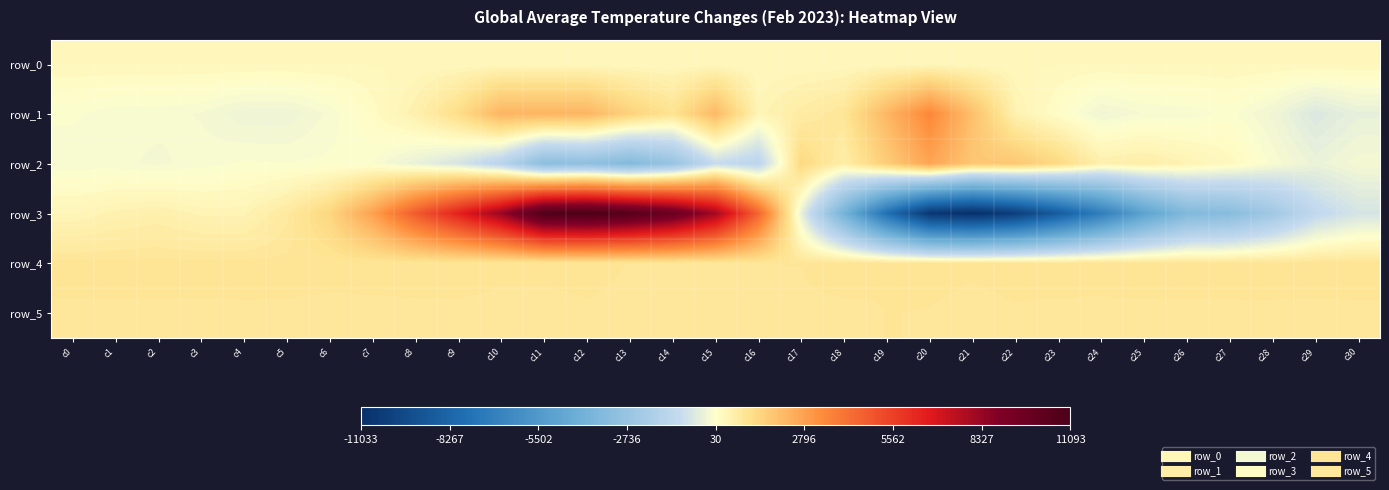

Reading left to right, extract all data points from this chart.

row_0: c0=294.4	c1=294.4	c2=294.5	c3=294.5	c4=294.6	c5=294.6	c6=294.7	c7=294.7	c8=294.8	c9=294.8	c10=294.9	c11=294.9	c12=295.0	c13=295.0	c14=295.1	c15=295.1	c16=295.2	c17=295.2	c18=295.3	c19=295.3	c20=295.4	c21=295.5	c22=295.5	c23=295.5	c24=295.6	c25=295.6	c26=295.7	c27=295.7	c28=295.8	c29=295.8	c30=295.9
row_1: c0=-38.0	c1=-114.0	c2=-112.0	c3=-151.0	c4=-292.0	c5=-294.0	c6=-122.0	c7=155.0	c8=530.0	c9=1165.0	c10=2272.0	c11=2268.0	c12=2273.0	c13=1513.0	c14=996.0	c15=2158.0	c16=405.0	c17=693.0	c18=902.0	c19=2214.0	c20=3483.0	c21=1990.0	c22=482.0	c23=93.0	c24=-254.0	c25=-140.0	c26=-121.0	c27=-12.0	c28=-255.0	c29=-647.0	c30=-422.0
row_2: c0=-111.0	c1=-114.0	c2=-165.0	c3=-101.0	c4=-39.0	c5=-51.0	c6=-33.0	c7=-52.0	c8=-387.0	c9=-757.0	c10=-1521.0	c11=-3194.0	c12=-3055.0	c13=-3495.0	c14=-2772.0	c15=-1092.0	c16=-1442.0	c17=1313.0	c18=621.0	c19=1644.0	c20=2704.0	c21=1790.0	c22=1790.0	c23=1296.0	c24=557.0	c25=635.0	c26=458.0	c27=260.0	c28=-85.0	c29=-350.0	c30=-179.0
row_3: c0=362.0	c1=492.0	c2=559.0	c3=435.0	c4=430.0	c5=769.0	c6=1380.0	c7=2763.0	c8=4755.0	c9=6466.0	c10=8276.0	c11=10916.0	c12=11093.0	c13=10673.0	c14=9825.0	c15=8075.0	c16=4508.0	c17=-387.0	c18=-3961.0	c19=-7696.0	c20=-10639.0	c21=-11033.0	c22=-10289.0	c23=-8749.0	c24=-6955.0	c25=-4978.0	c26=-3541.0	c27=-3292.0	c28=-2406.0	c29=-1228.0	c30=-775.0
row_4: c0=923.0	c1=922.0	c2=924.0	c3=924.0	c4=923.0	c5=926.0	c6=920.0	c7=920.0	c8=922.0	c9=918.0	c10=908.0	c11=910.0	c12=908.0	c13=893.0	c14=883.0	c15=887.0	c16=894.0	c17=895.0	c18=920.0	c19=899.0	c20=905.0	c21=900.0	c22=907.0	c23=912.0	c24=913.0	c25=917.0	c26=920.0	c27=922.0	c28=923.0	c29=924.0	c30=927.0
row_5: c0=882.0	c1=884.0	c2=883.0	c3=881.0	c4=884.0	c5=882.0	c6=876.0	c7=880.0	c8=882.0	c9=885.0	c10=880.0	c11=878.0	c12=889.0	c13=884.0	c14=883.0	c15=876.0	c16=887.0	c17=886.0	c18=883.0	c19=895.0	c20=893.0	c21=885.0	c22=891.0	c23=886.0	c24=885.0	c25=885.0	c26=884.0	c27=884.0	c28=884.0	c29=881.0	c30=883.0